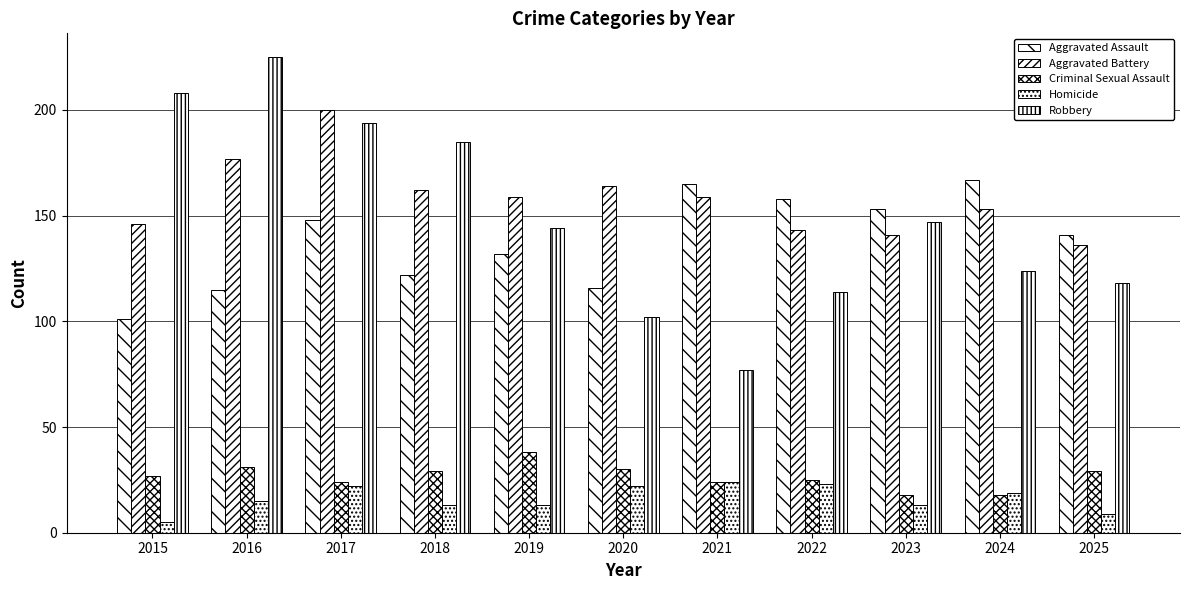

Reading left to right, extract all data points from this chart.

Aggravated Assault: 101	115	148	122	132	116	165	158	153	167	141
Aggravated Battery: 146	177	200	162	159	164	159	143	141	153	136
Criminal Sexual Assault: 27	31	24	29	38	30	24	25	18	18	29
Homicide: 5	15	22	13	13	22	24	23	13	19	9
Robbery: 208	225	194	185	144	102	77	114	147	124	118